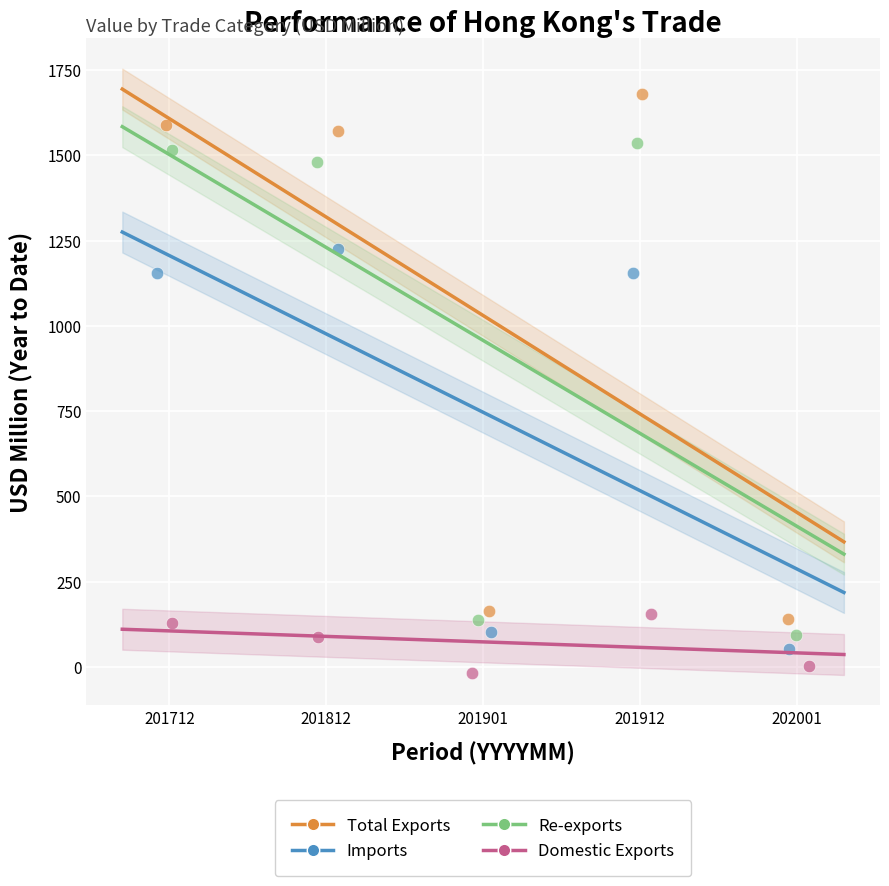

Which series reaches the maximum Y coordinate?

Total Exports